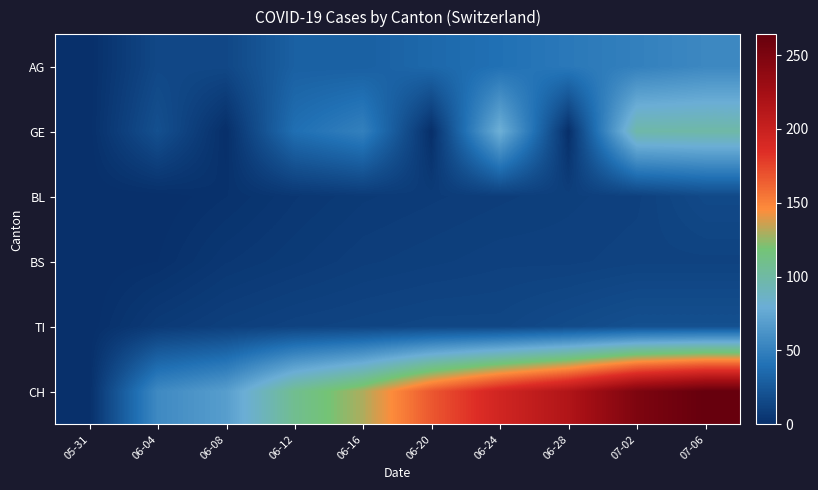

Reading left to right, list all the values displayed in this chart.

AG: 05-31=0	06-04=15	06-08=15	06-12=30	06-16=30	06-20=35	06-24=40	06-28=45	07-02=50	07-06=55
GE: 05-31=0	06-04=20	06-08=0	06-12=39	06-16=50	06-20=0	06-24=81	06-28=0	07-02=98	07-06=99
BL: 05-31=0	06-04=0	06-08=2	06-12=5	06-16=7	06-20=8	06-24=9	06-28=10	07-02=11	07-06=16
BS: 05-31=0	06-04=1	06-08=5	06-12=7	06-16=9	06-20=10	06-24=11	06-28=11	07-02=12	07-06=12
TI: 05-31=0	06-04=7	06-08=10	06-12=12	06-16=13	06-20=14	06-24=14	06-28=17	07-02=20	07-06=20
CH: 05-31=0	06-04=56	06-08=69	06-12=108	06-16=130	06-20=167	06-24=194	06-28=216	07-02=249	07-06=264